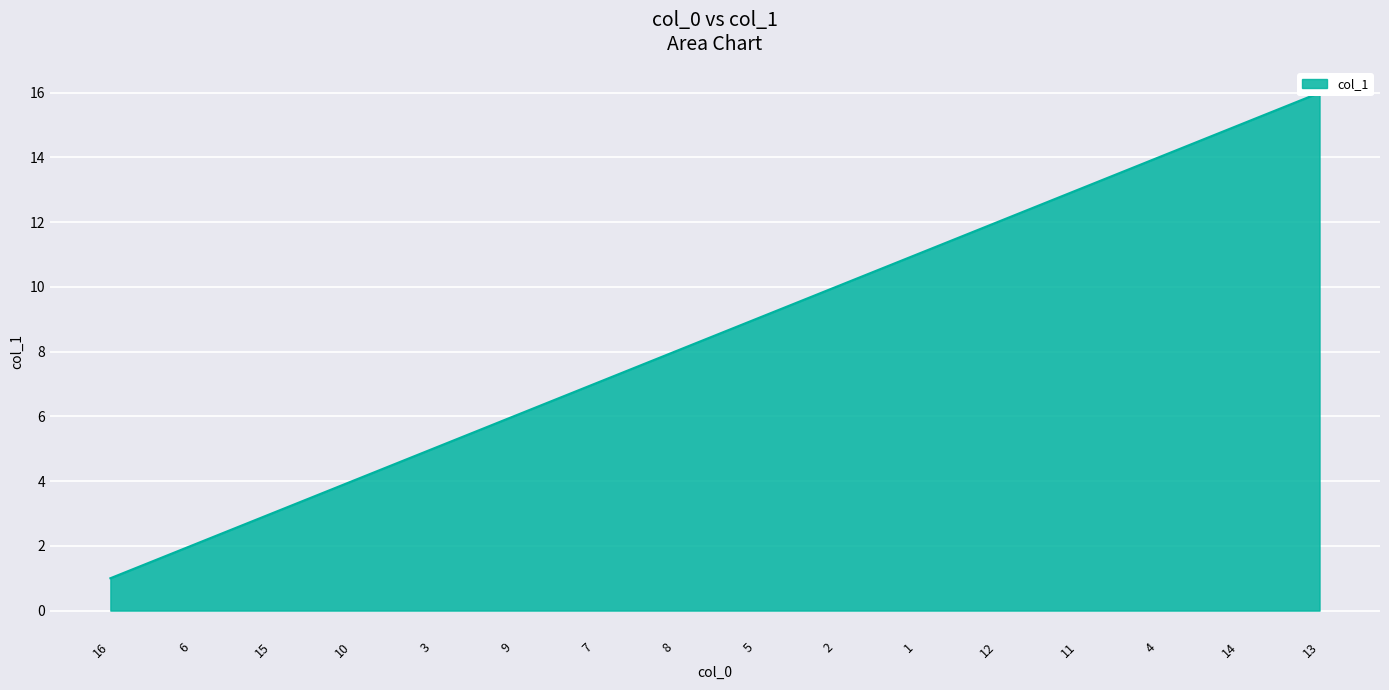

Reading right to left, list all the values displayed in this chart.

16	15	14	13	12	11	10	9	8	7	6	5	4	3	2	1